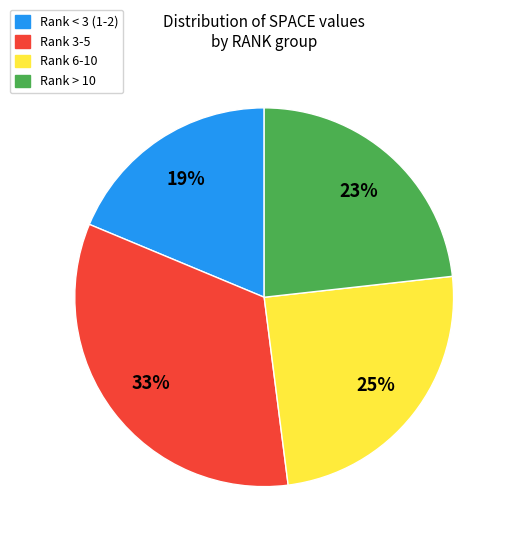

Which has a higher value, Rank 6-10 or Rank > 10?

Rank 6-10